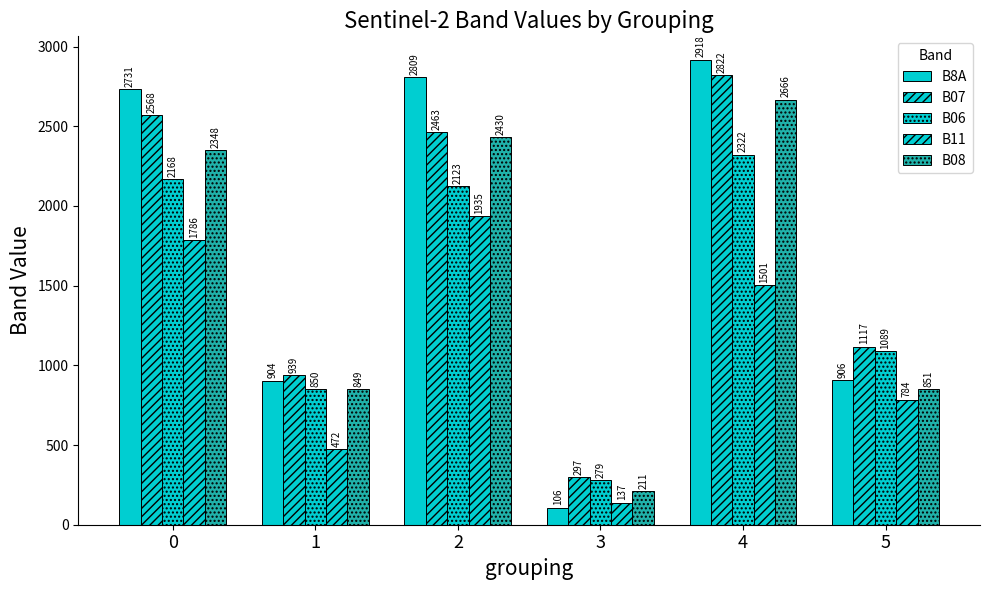

Count the number of data series in this chart.

5